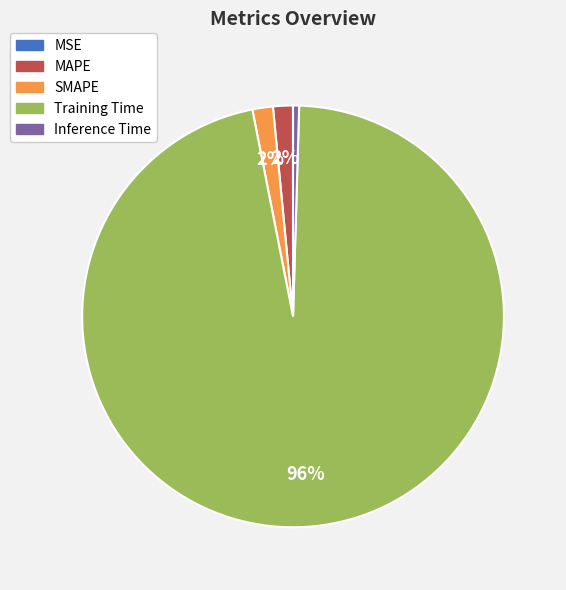

Does SMAPE account for over 50% of the chart?

No